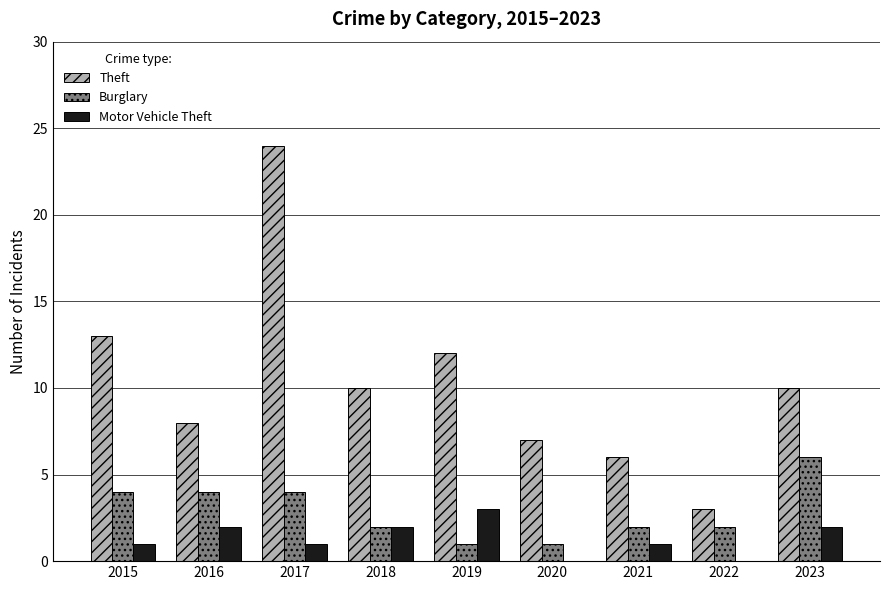

Is it true that Burglary equals 2 at 2021?

True